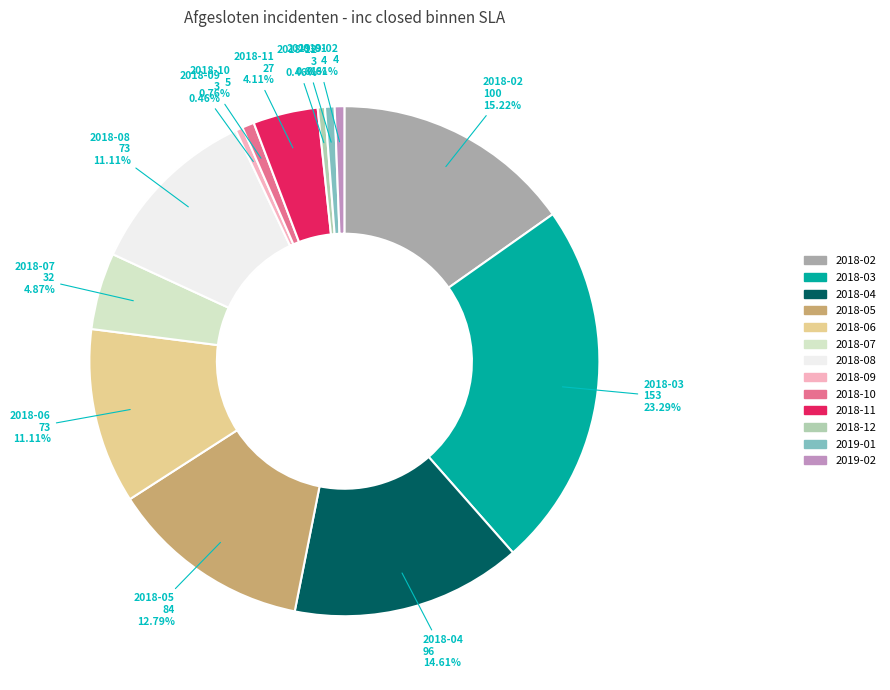

What is the largest slice in the pie chart?

2018-03